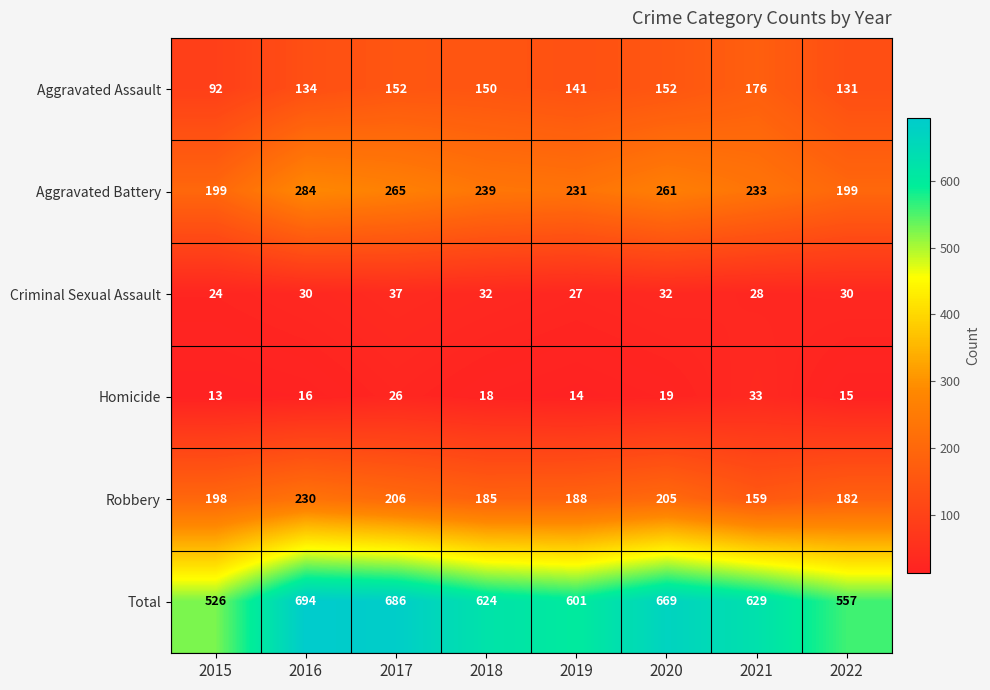

What is the highest value of the Aggravated Battery series?

284